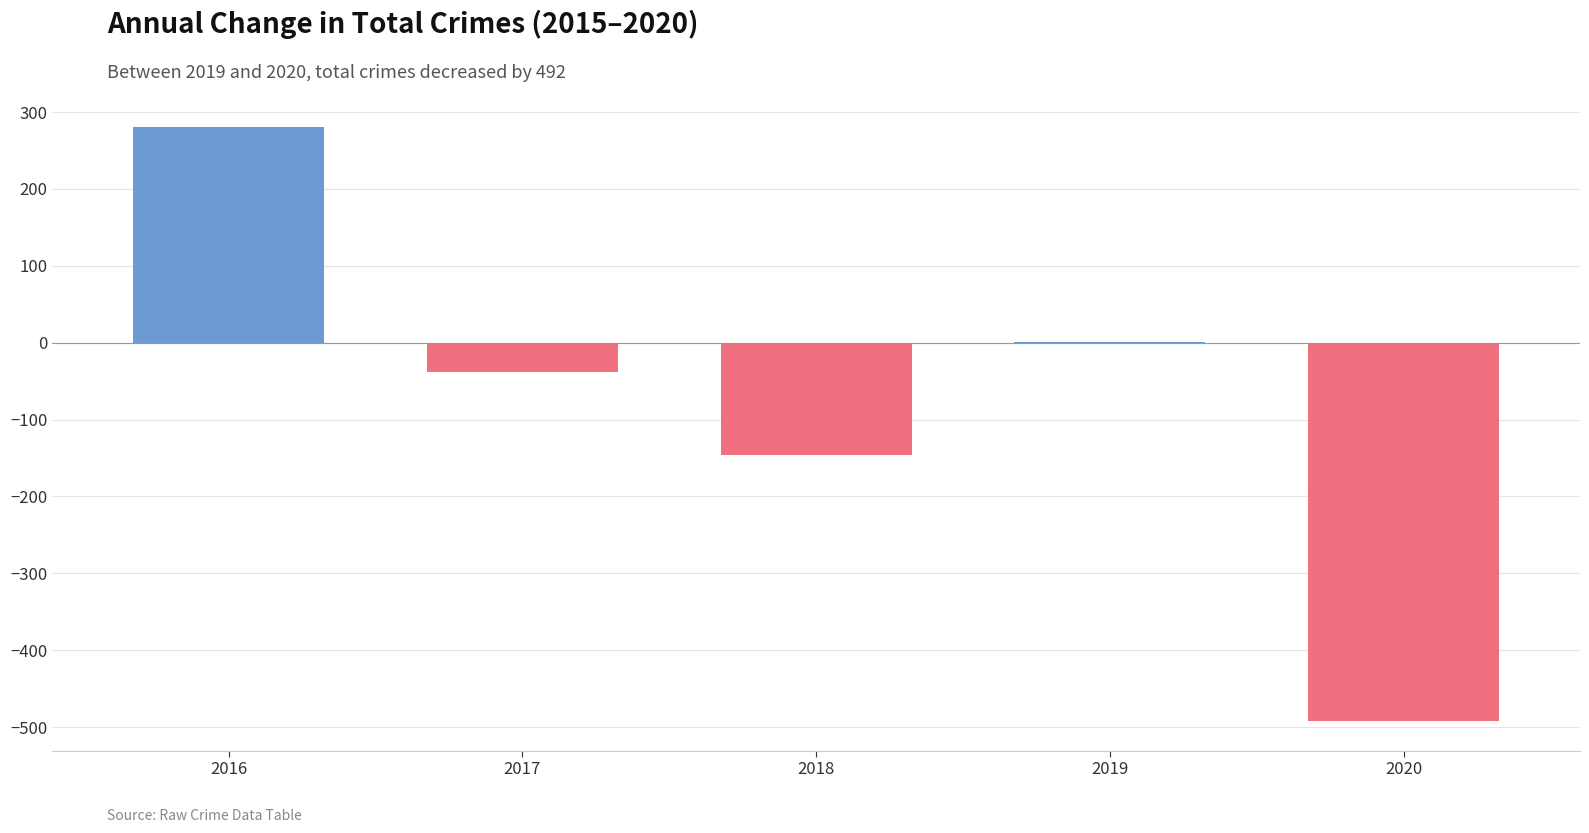

Reading left to right, transcribe all the data shown in this chart.

2016=281	2017=-38	2018=-146	2019=1	2020=-492